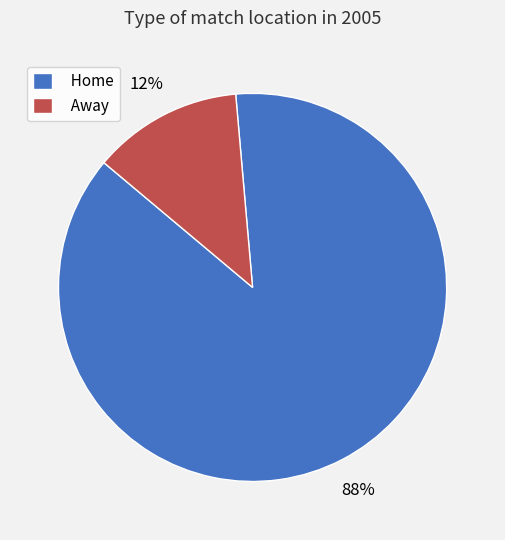

How many slices are in this pie chart?

2